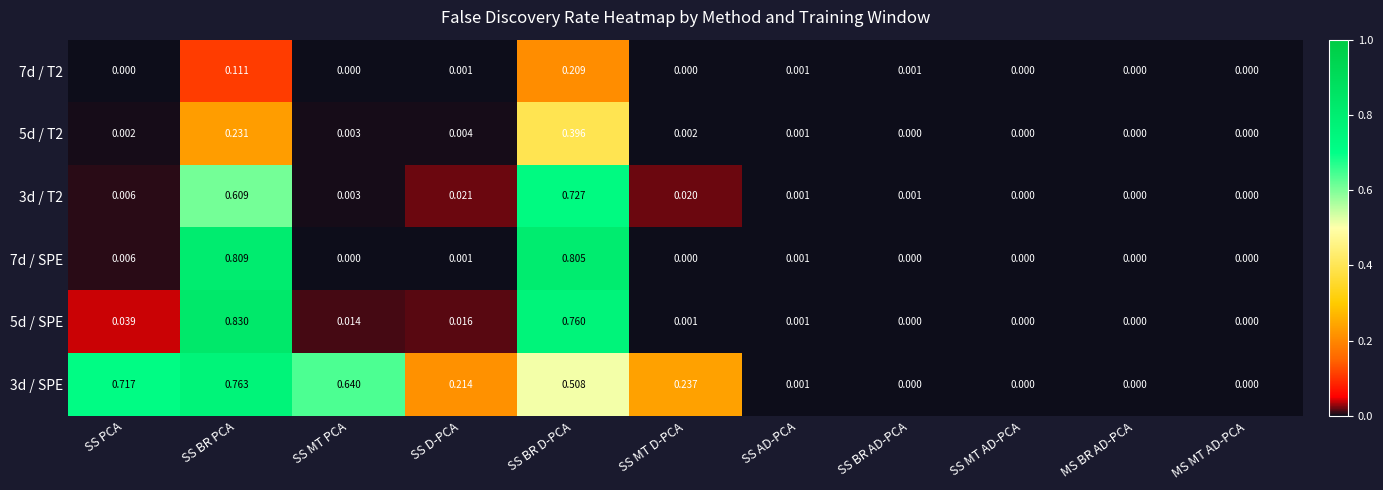

At which category is the sum across all series the highest?

SS BR D-PCA